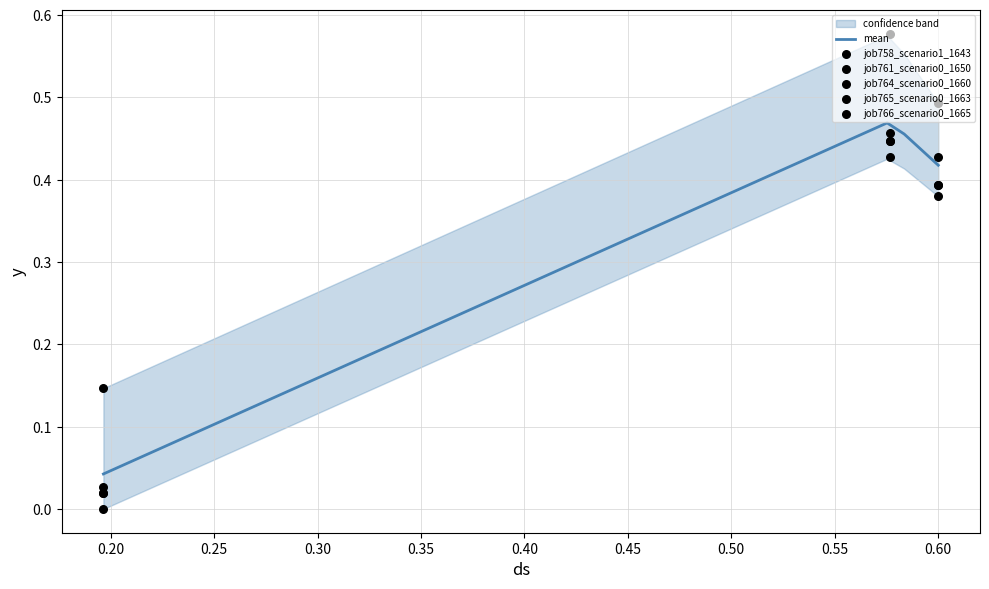

At how many categories does at least one series exceed 0?

3